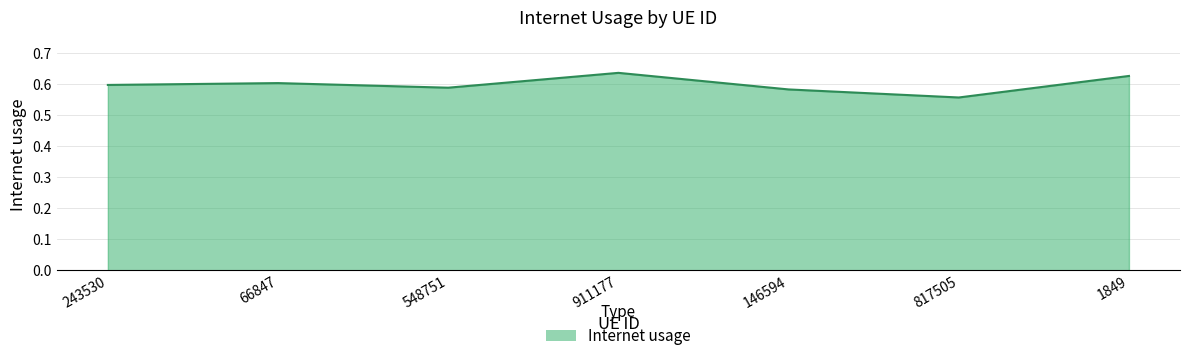

Which category has the lowest value across all series?

817505